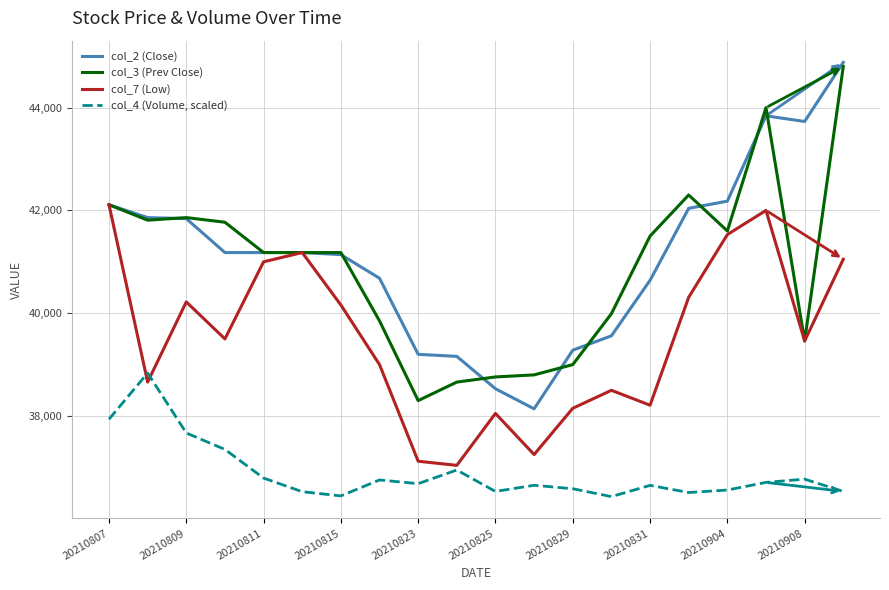

List the series in order of their peak value, lowest first.

col_4 (Volume, scaled), col_7 (Low), col_3 (Prev Close), col_2 (Close)